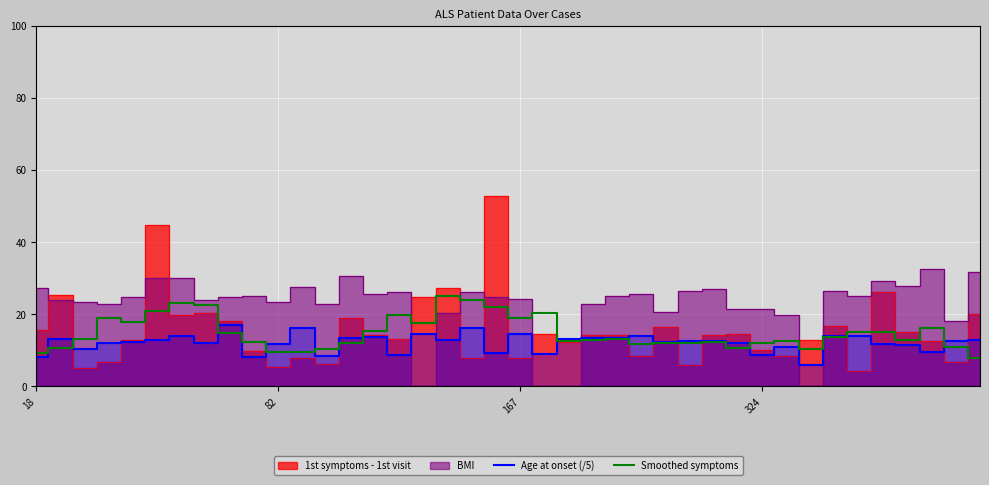

What is the highest value of the Age at onset (/5) series?

17.0